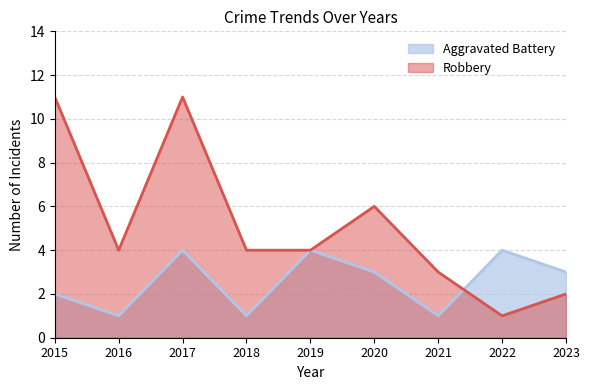

How many lines are shown in the chart?

2